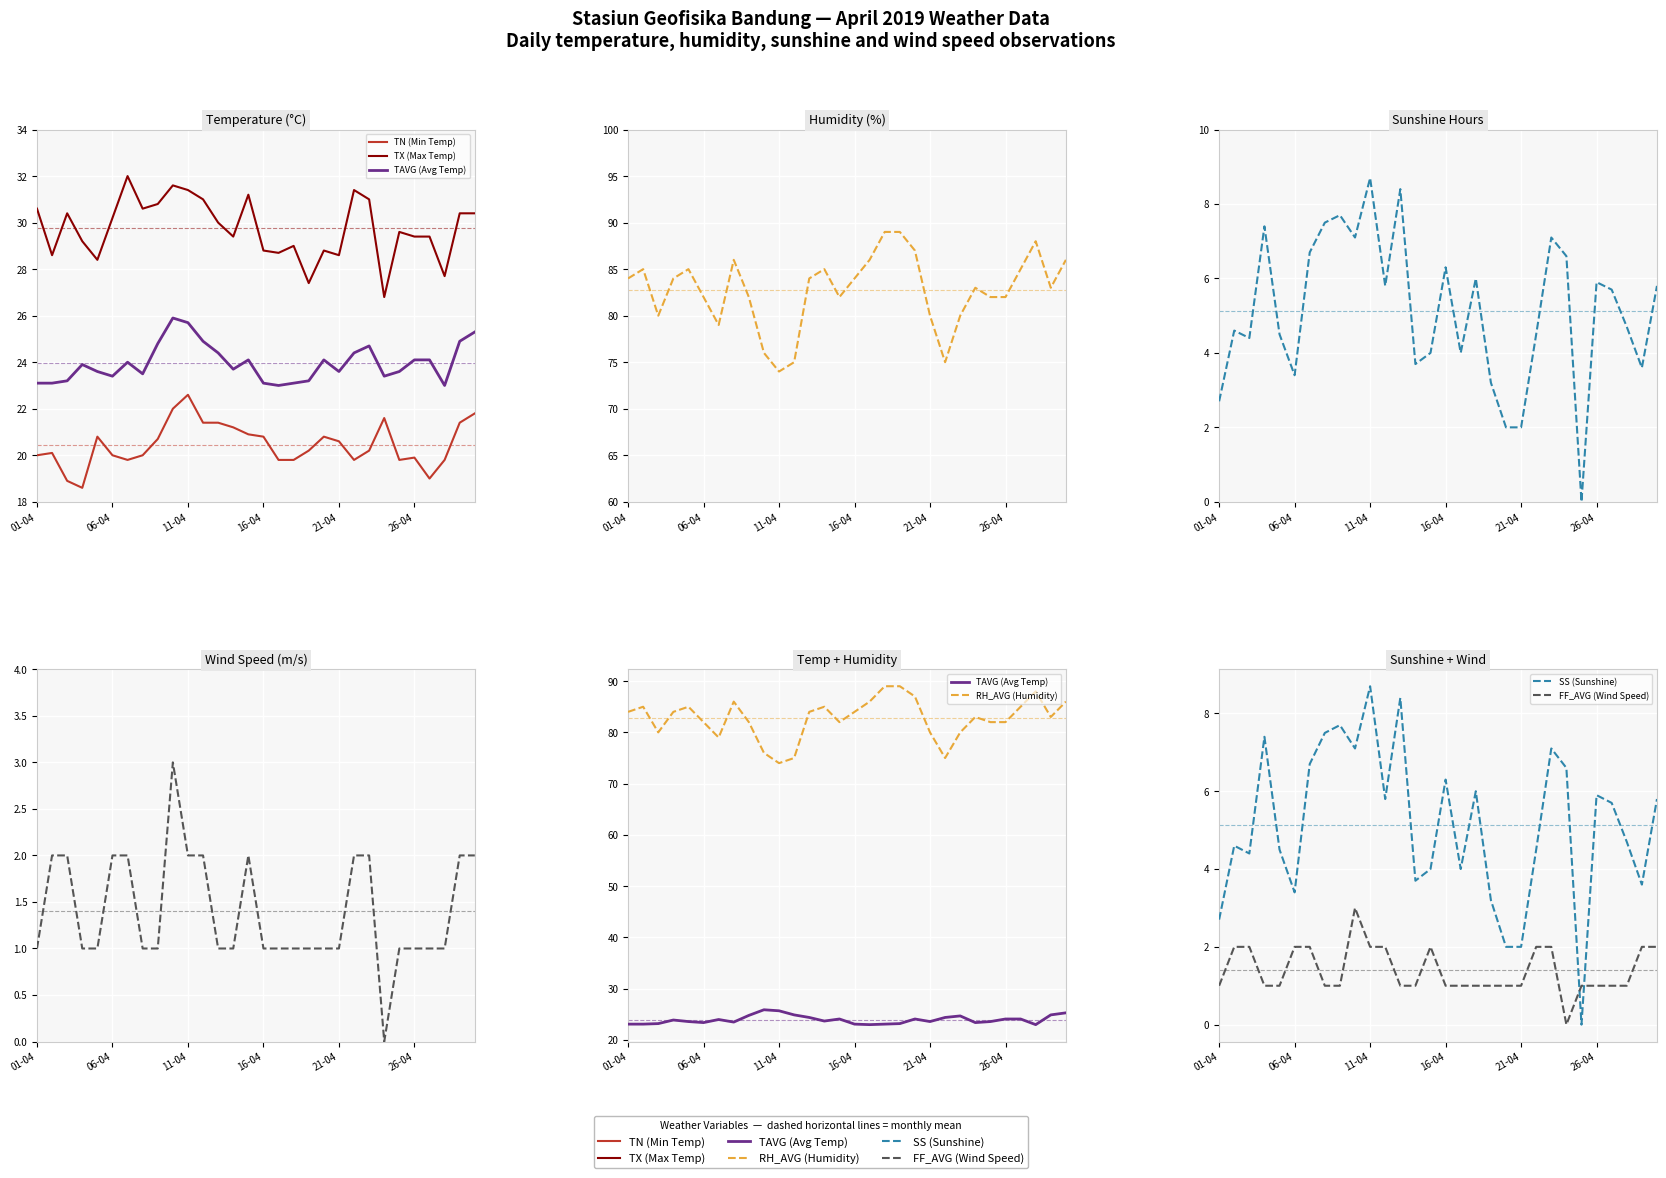

What is the value of the SS (Sunshine) point at the 2nd from the left?

4.6